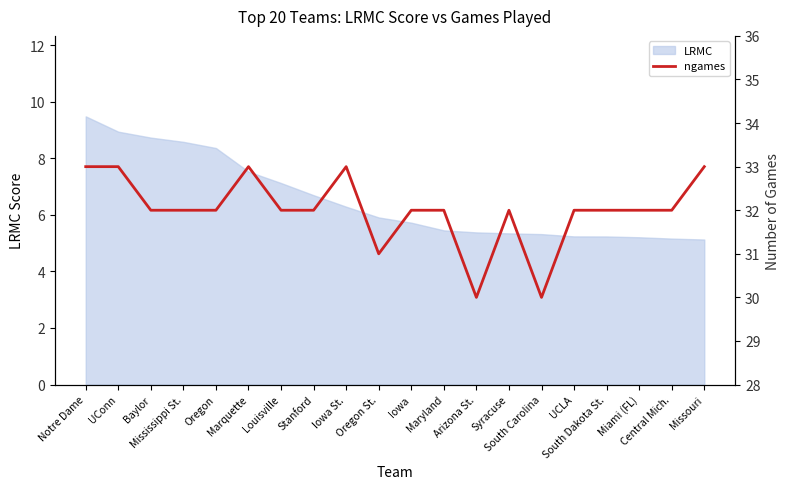

Which label corresponds to the largest value in the chart?

Notre Dame